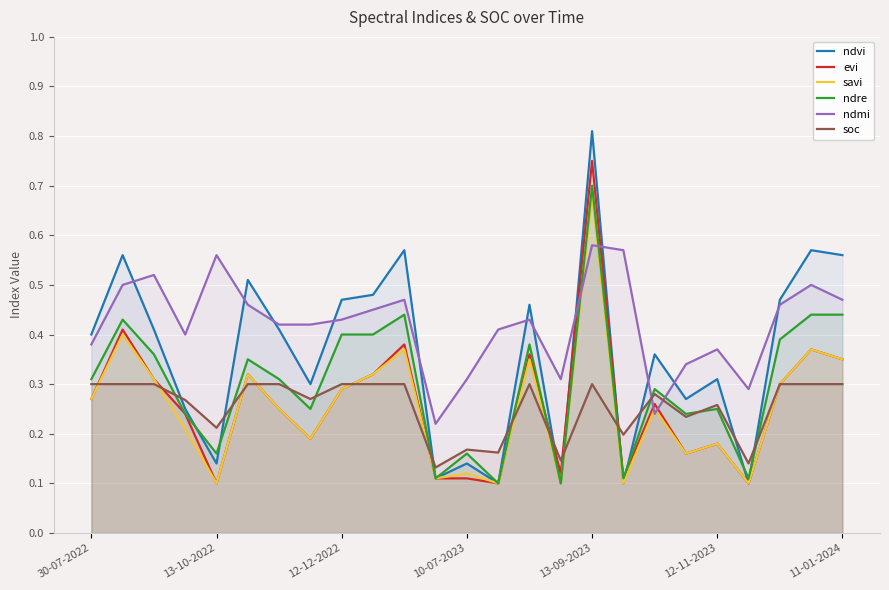

How many lines are shown in the chart?

6